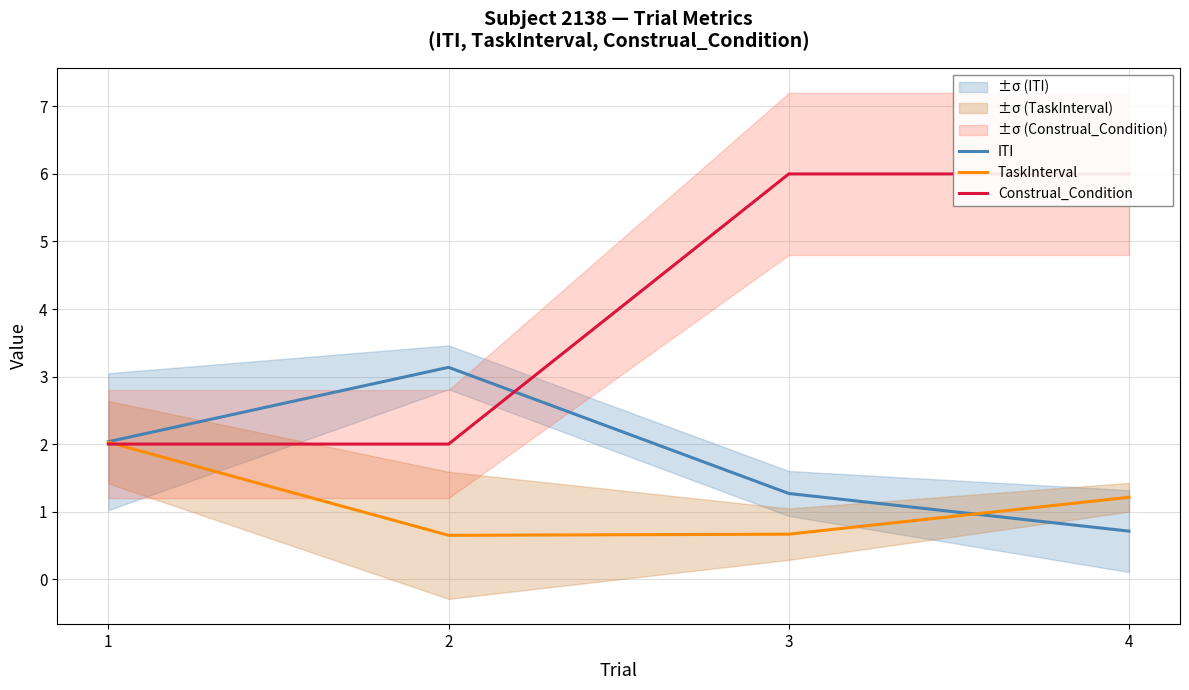

True or false: ITI has a value of 0.7 at 4.

True